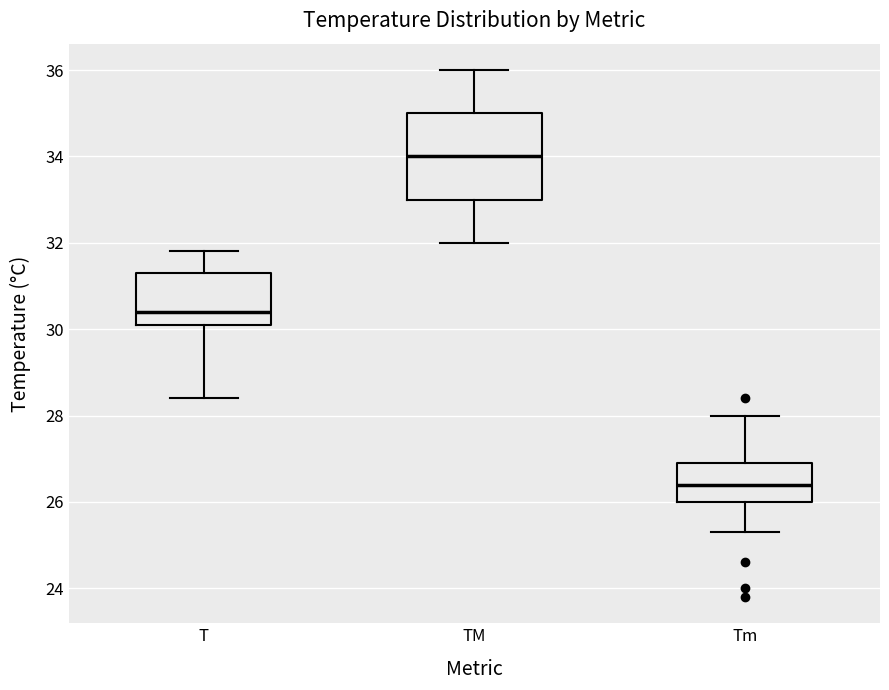

Which box has the highest median line?

TM